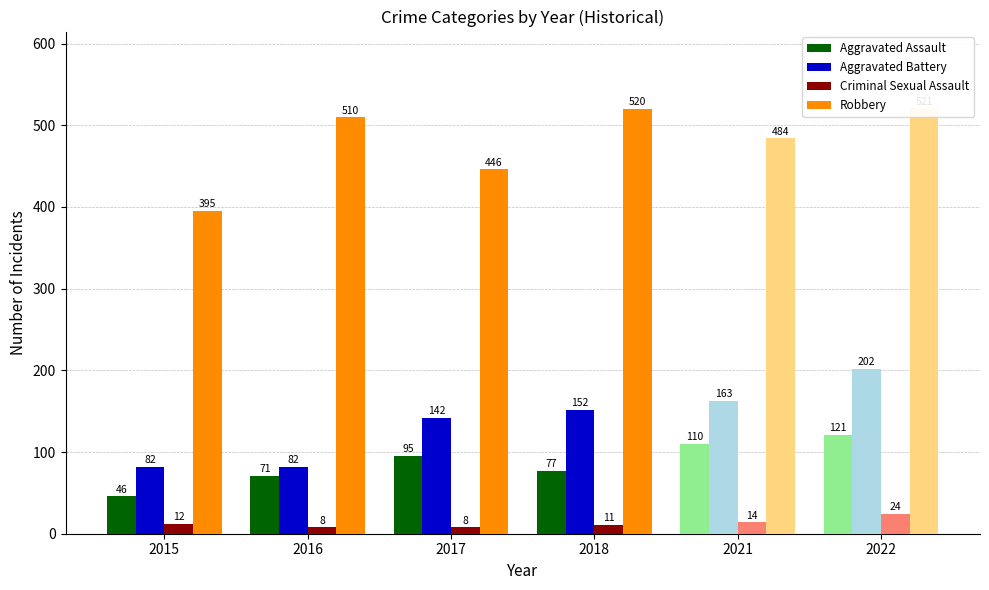

The Criminal Sexual Assault series shows 12 at 2015. True or false?

True